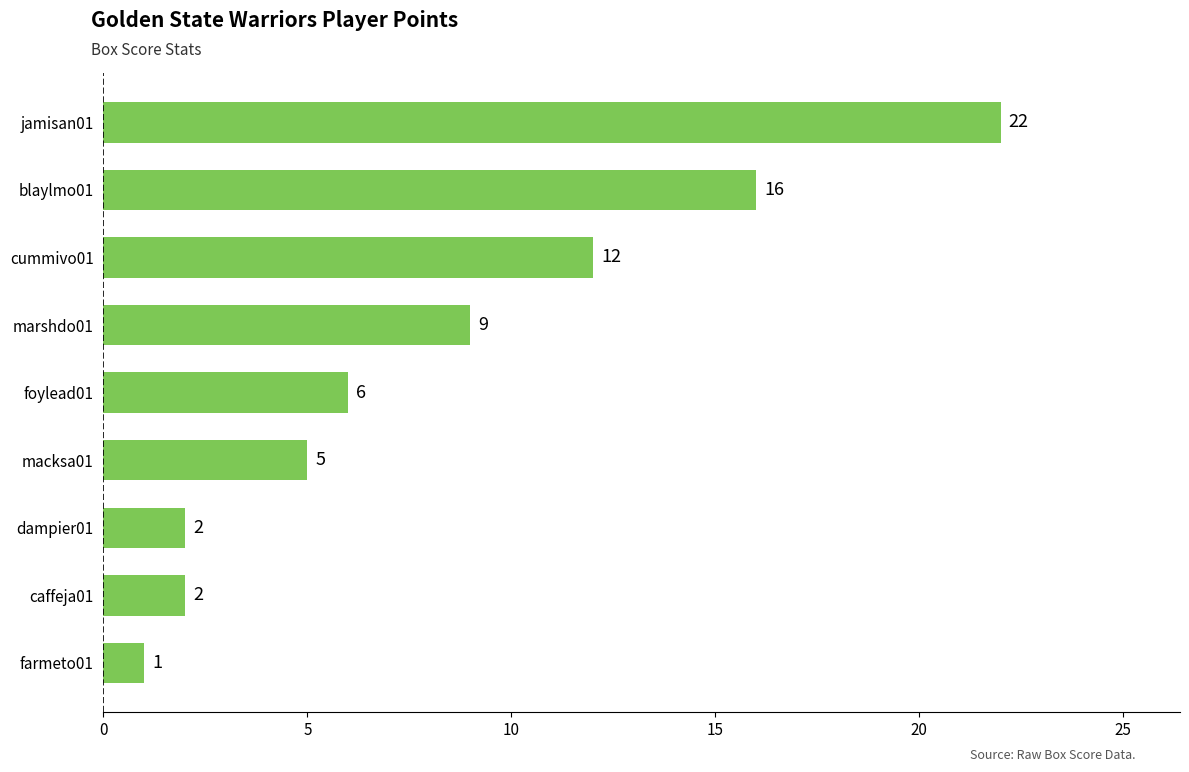

Between blaylmo01 and dampier01, which is larger?

blaylmo01